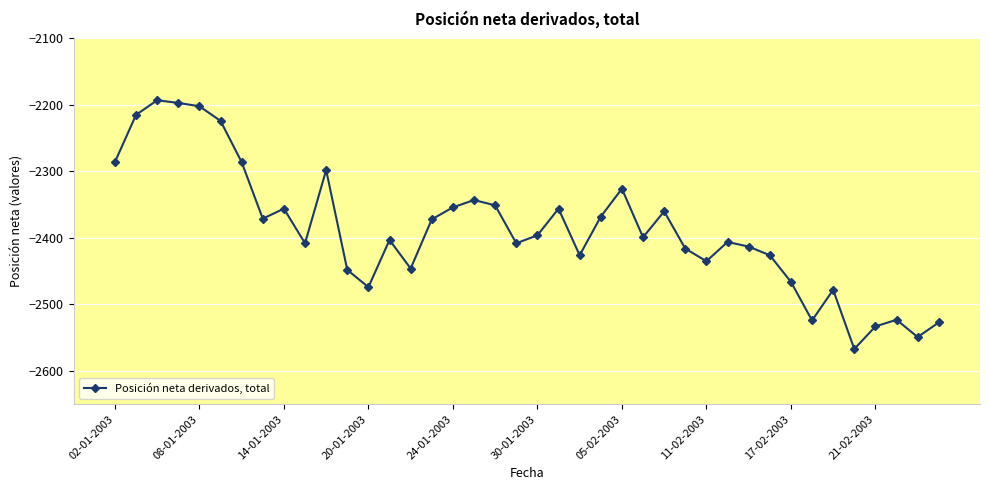

What is the average value?

-2388